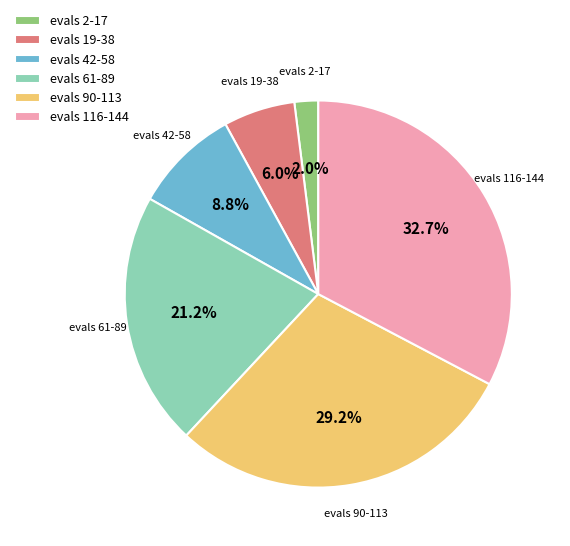

What portion of the pie excludes evals 42-58?

91.2%